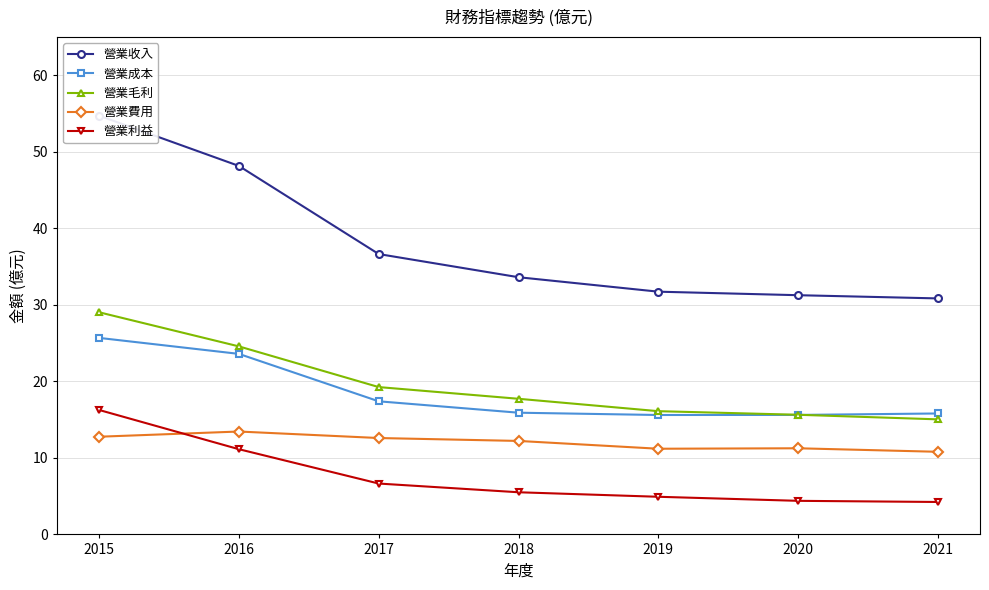

At which category is the sum across all series the highest?

2015